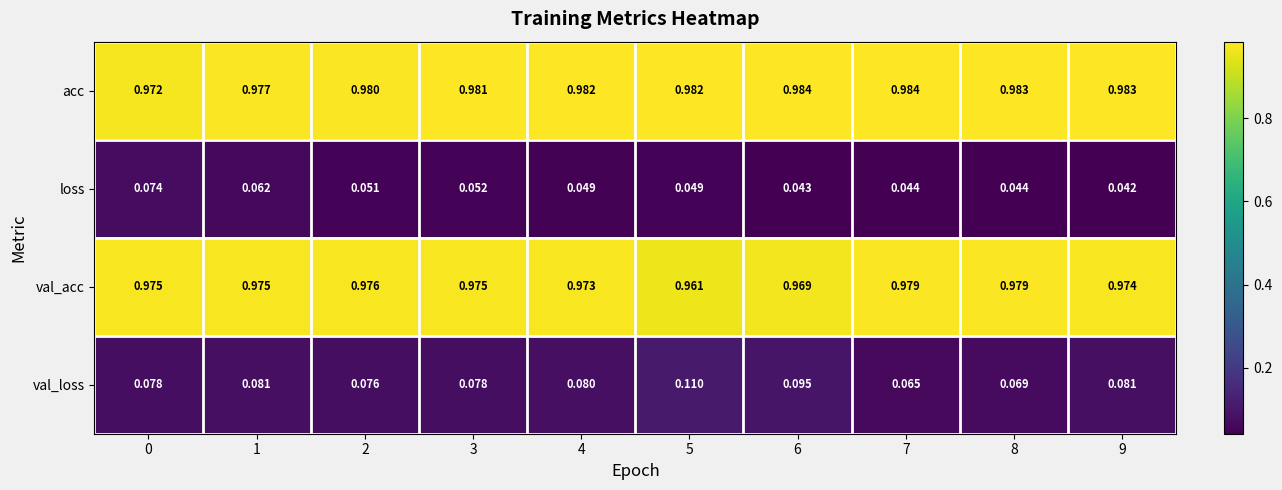

Between 2 and 9, which series saw the biggest shift?

loss